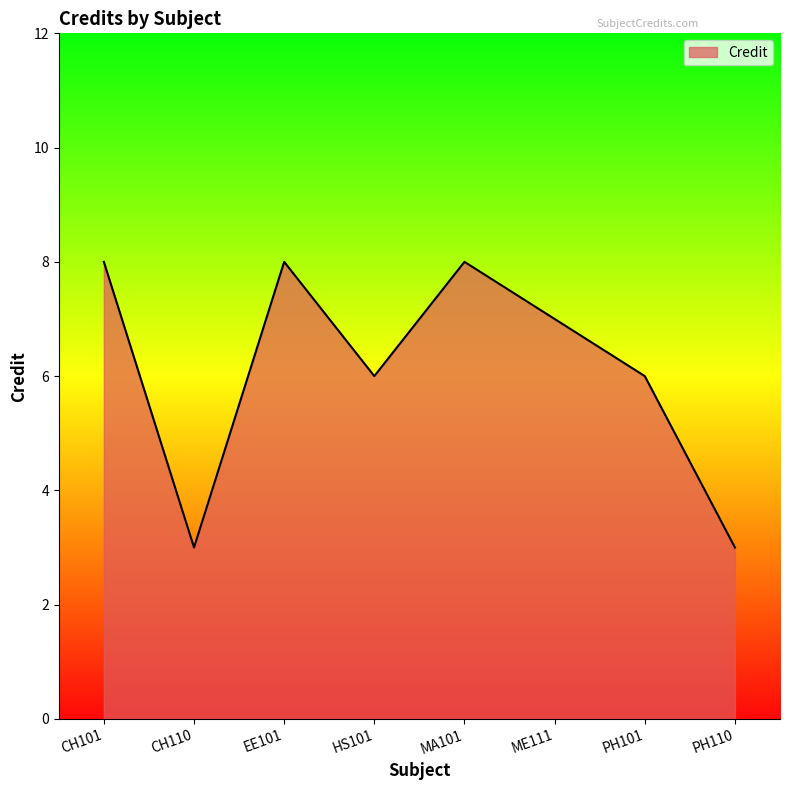

How many interior local valleys (lower than both neighbors) does the data have?

2